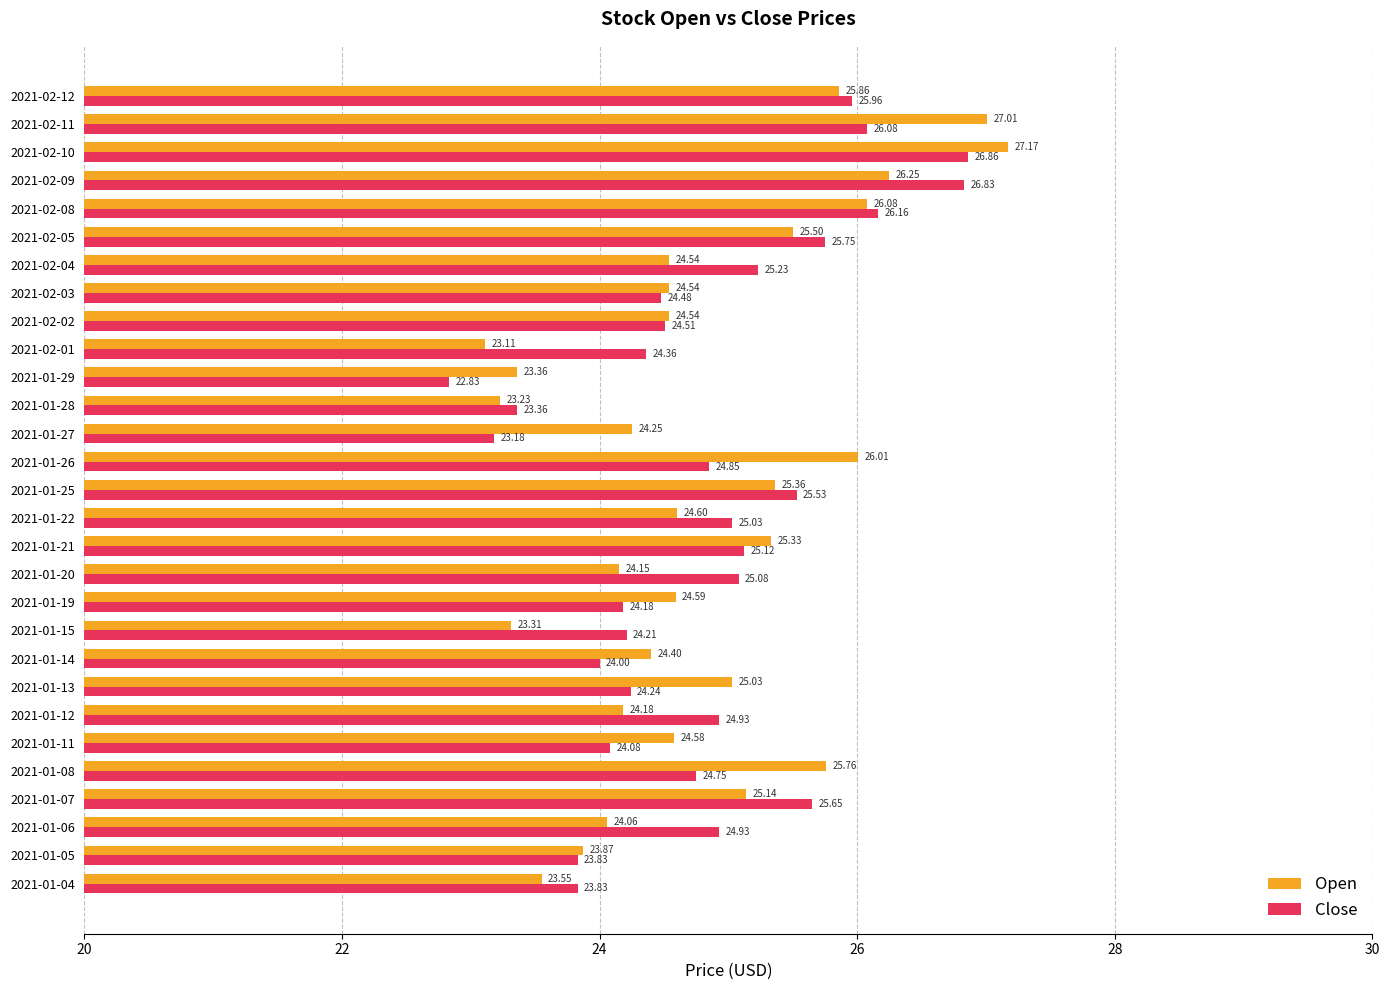

At how many categories does at least one series exceed 25?

15